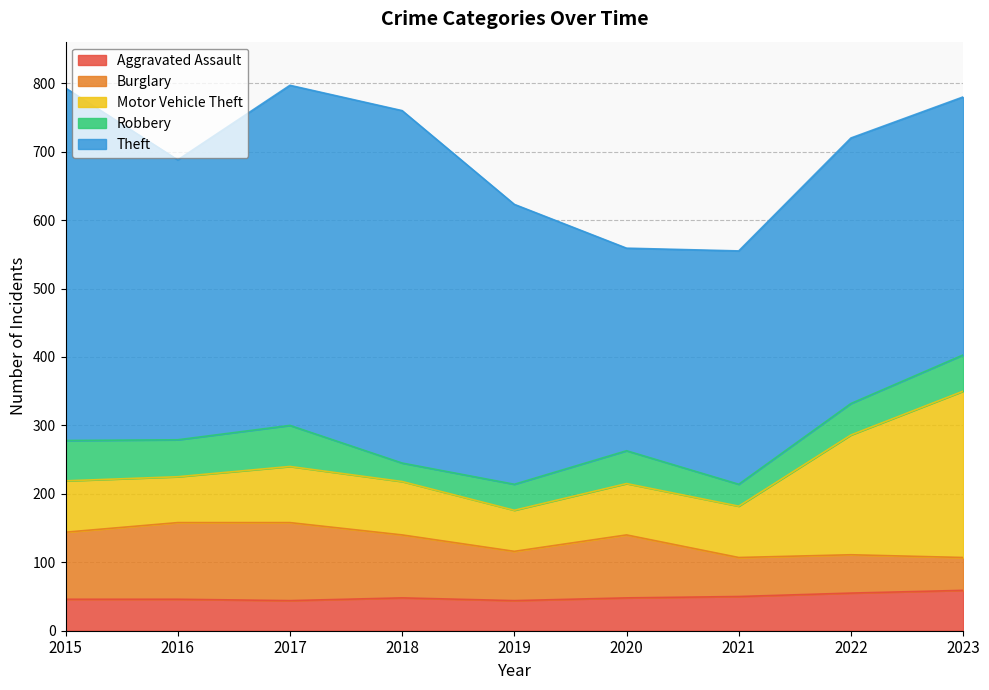

The Motor Vehicle Theft series shows 102 at 2022. True or false?

False